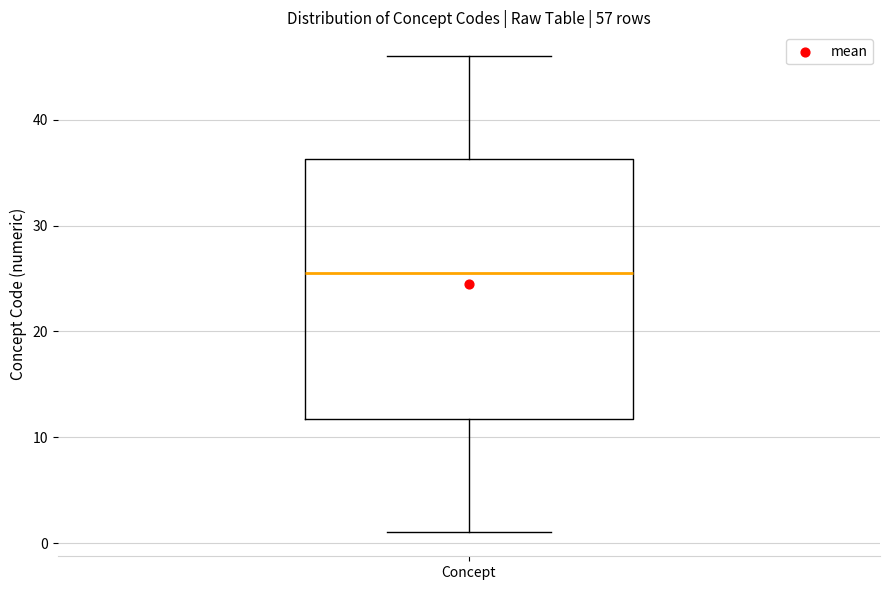

Transcribe this box plot: give where the median line is, the range the box spans, and where the two whiskers end, as read against the y-axis. The values are not printed on the chart, so give them approximately, as read against the axis.

median 26, box 12 to 36, whiskers 1 to 46